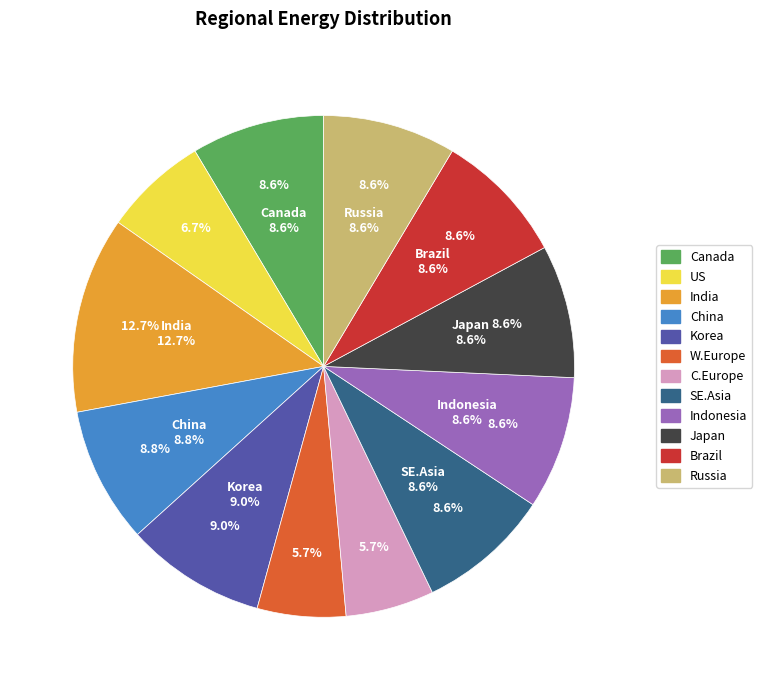

To the nearest percent, what is the average slice percentage?

8%